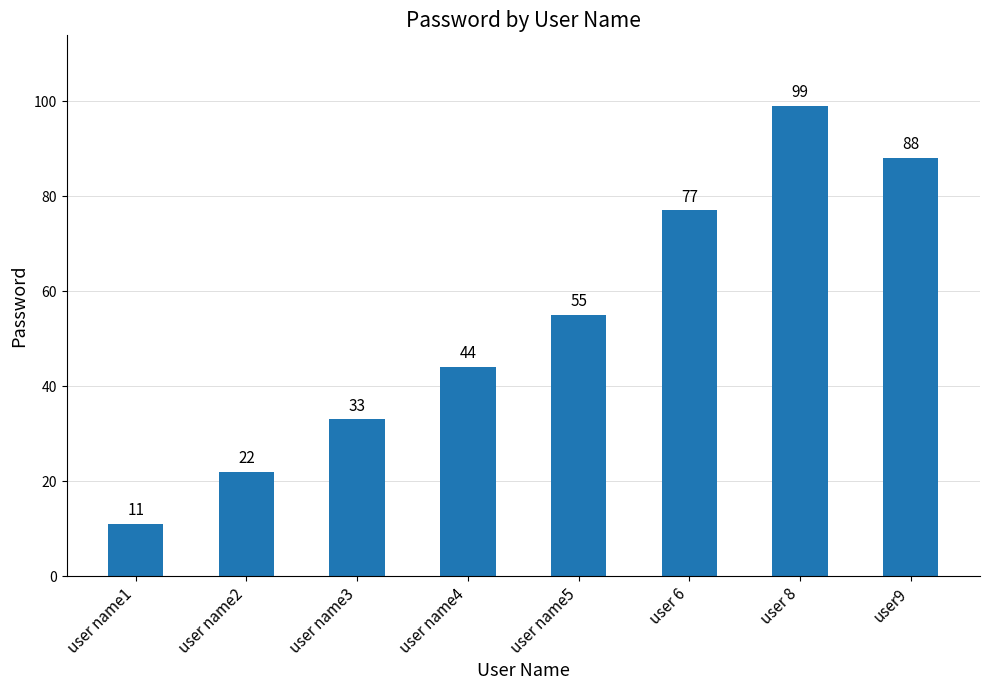

What is the label of the 6th bar from the left?

user 6